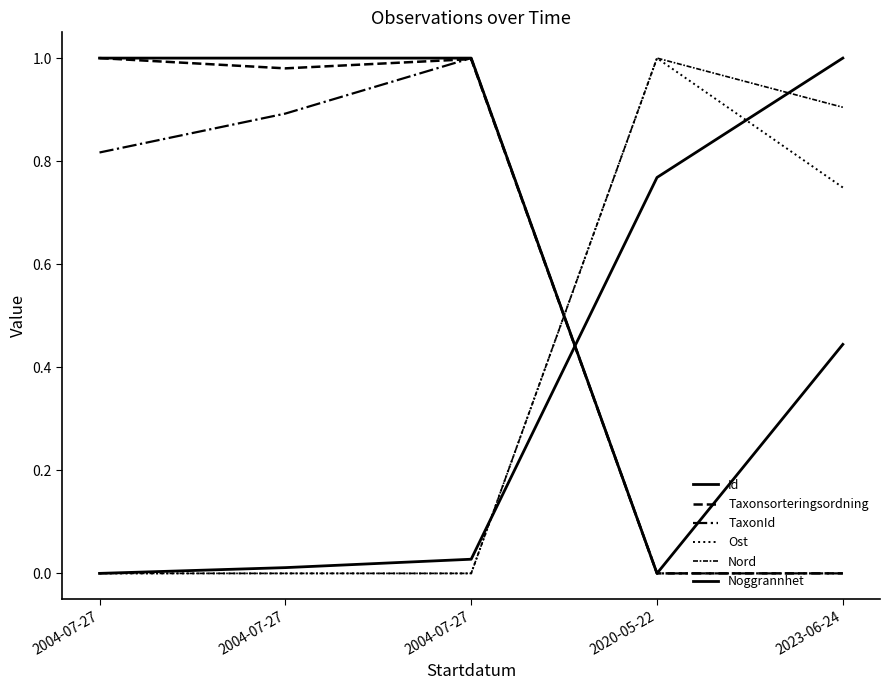

How many lines are shown in the chart?

6